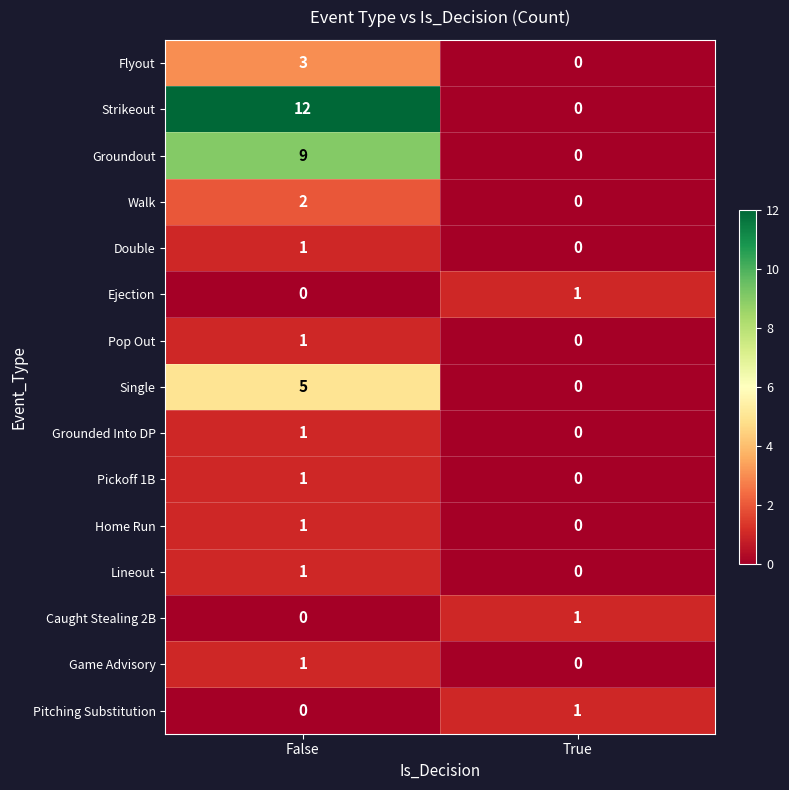

True or false: Pickoff 1B has a value of -1 at True.

False